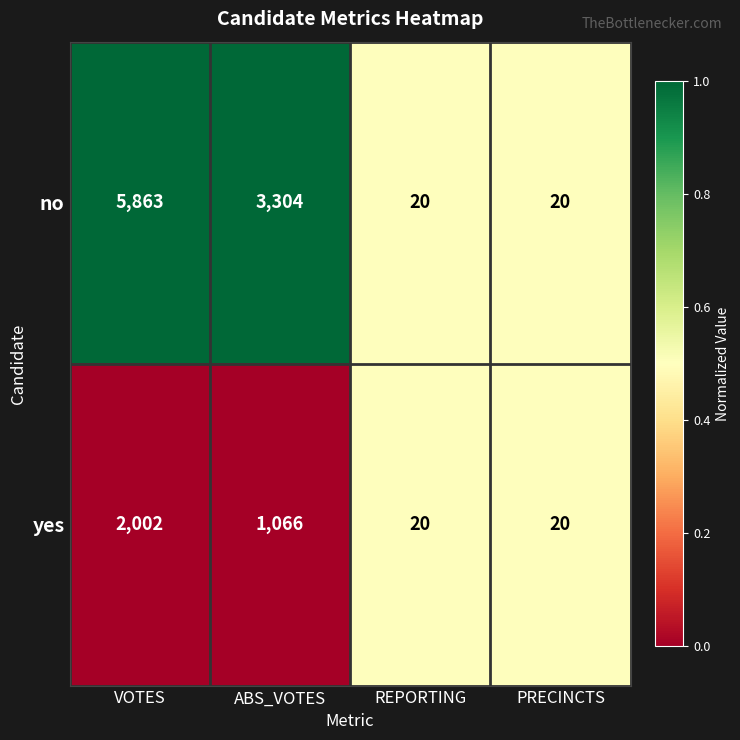

Read the no value at ABS_VOTES.

3304